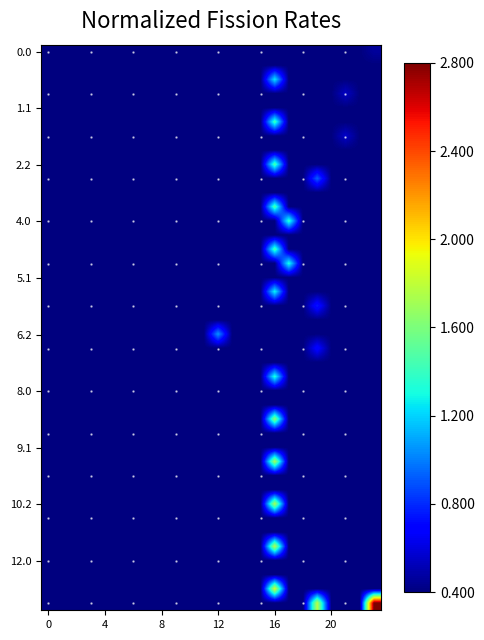

How many data points does each series have?

24